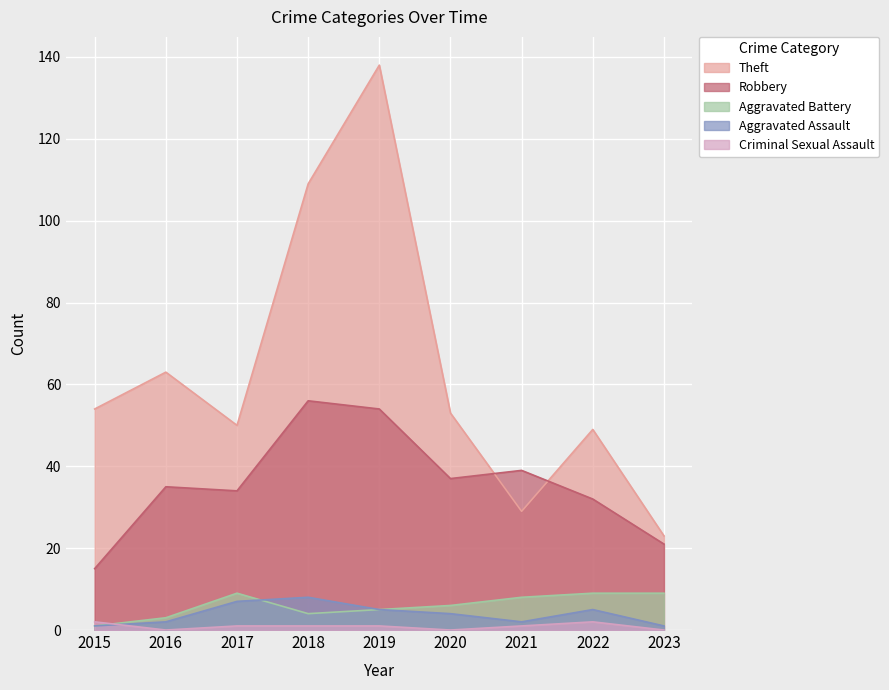

Read the Aggravated Battery value at 2015.

1